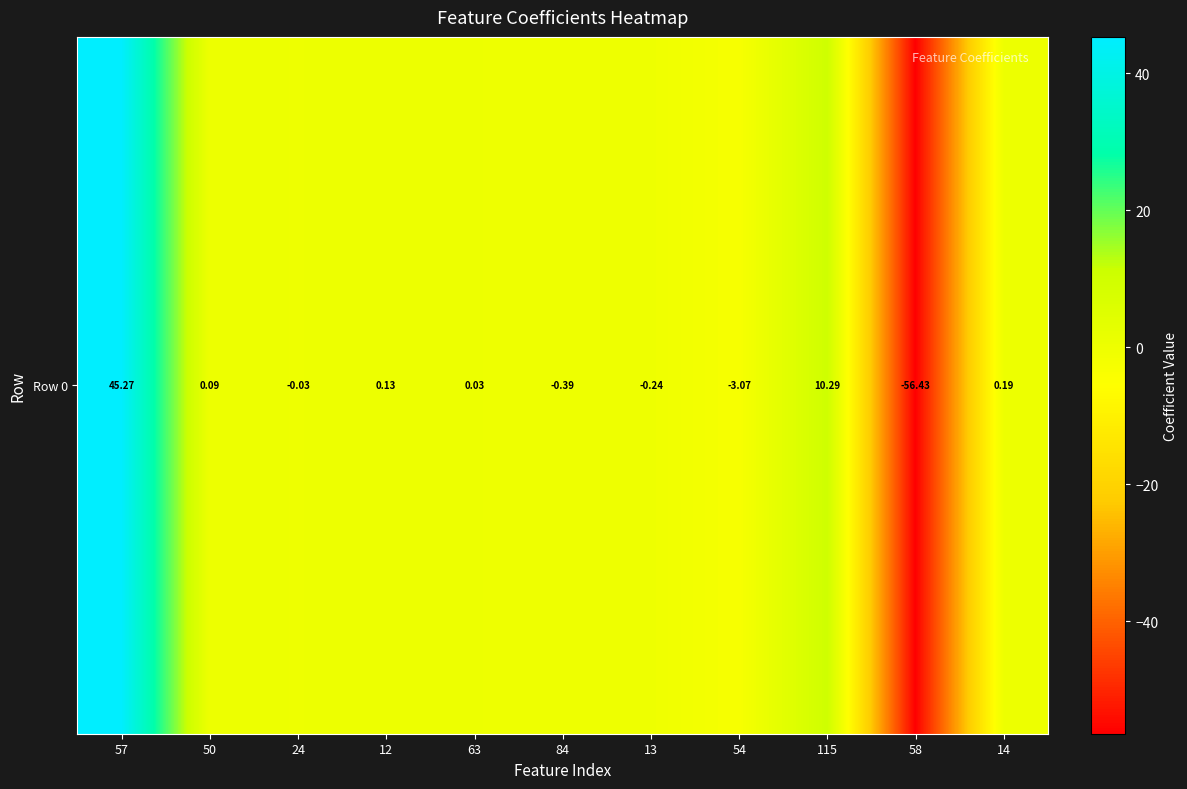

Rank the categories by value from lowest to highest.

58, 54, 84, 13, 24, 63, 50, 12, 14, 115, 57